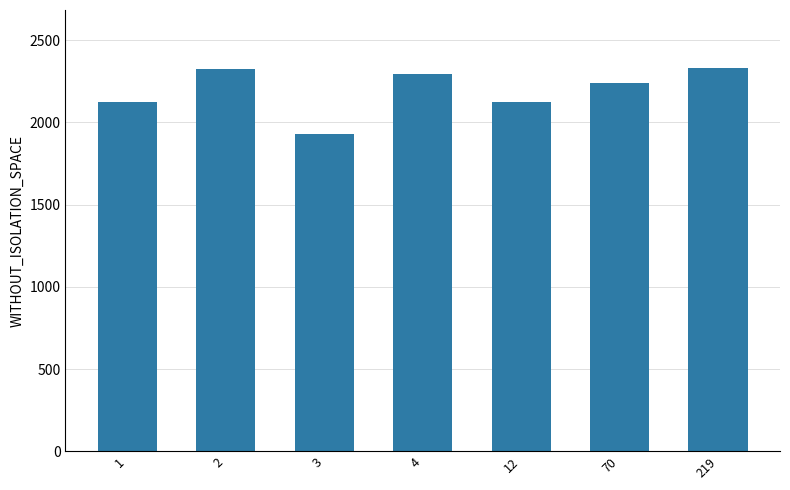

True or false: the data shows 1509.9 at 70.

False